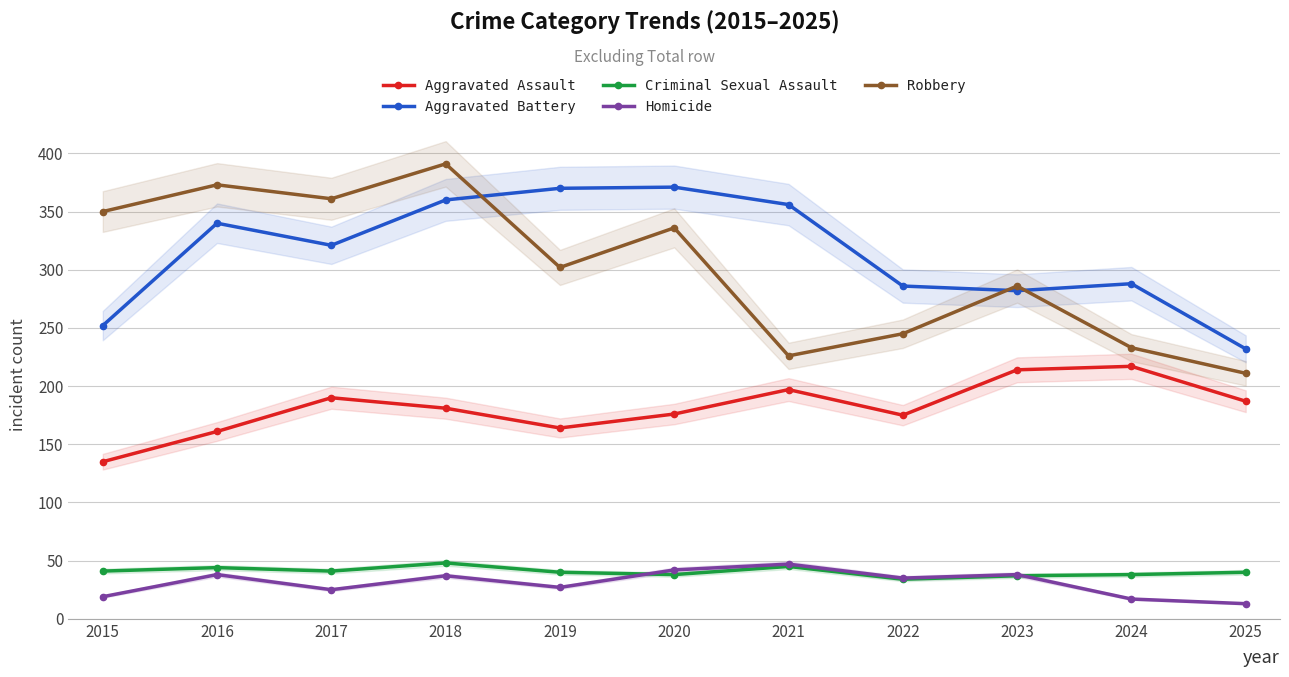

Where is Criminal Sexual Assault nearest to the value 41?

2015